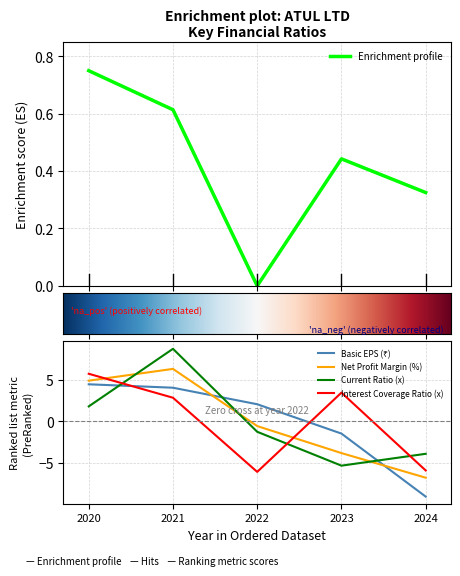

What is the difference between the maximum and minimum values in the Interest Coverage Ratio (x) series?

11.8